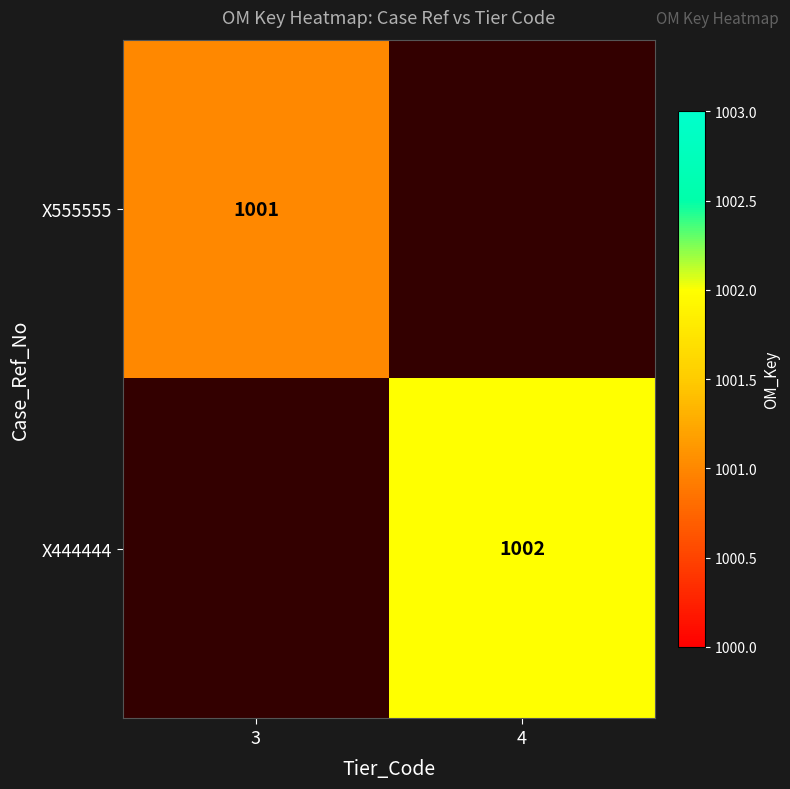

The X555555 series shows 1001 at 3. True or false?

True